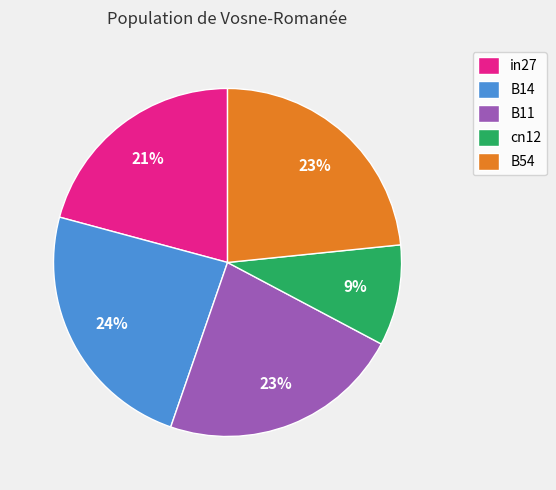

Does cn12 represent more than half of the total?

No